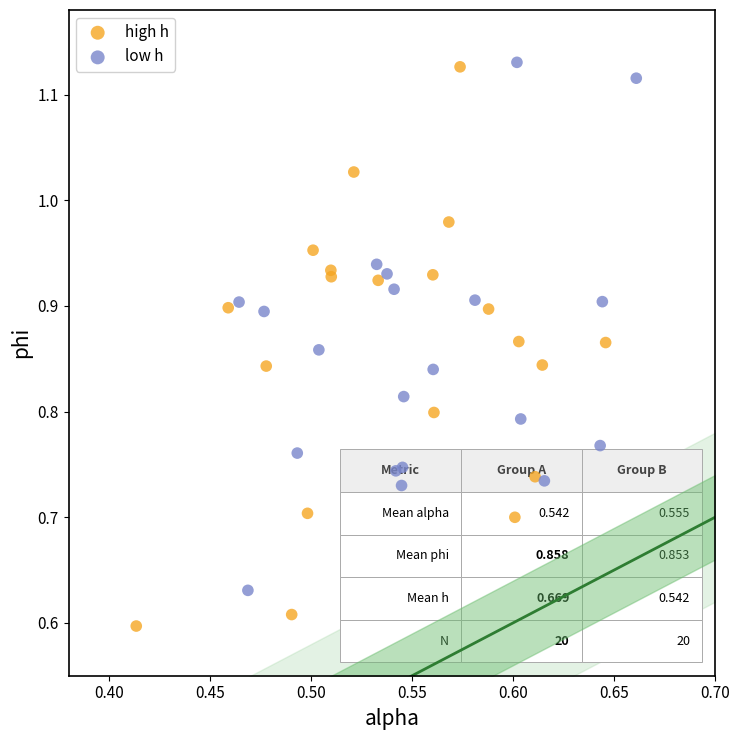

Which series has the widest spread of Y values?

high h